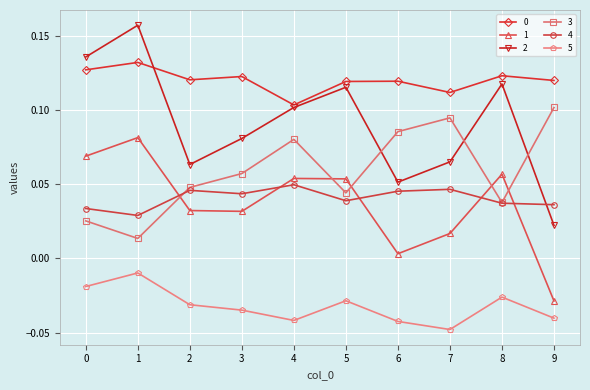

In 2, how many points are higher than both neighbors (excluding endpoints)?

3